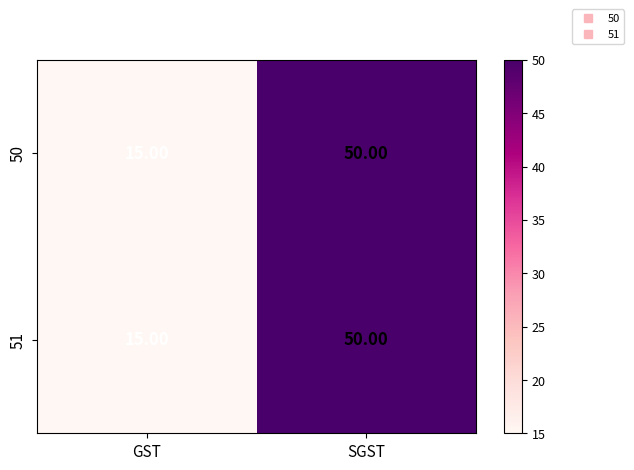

Which category has the highest value across all series?

SGST